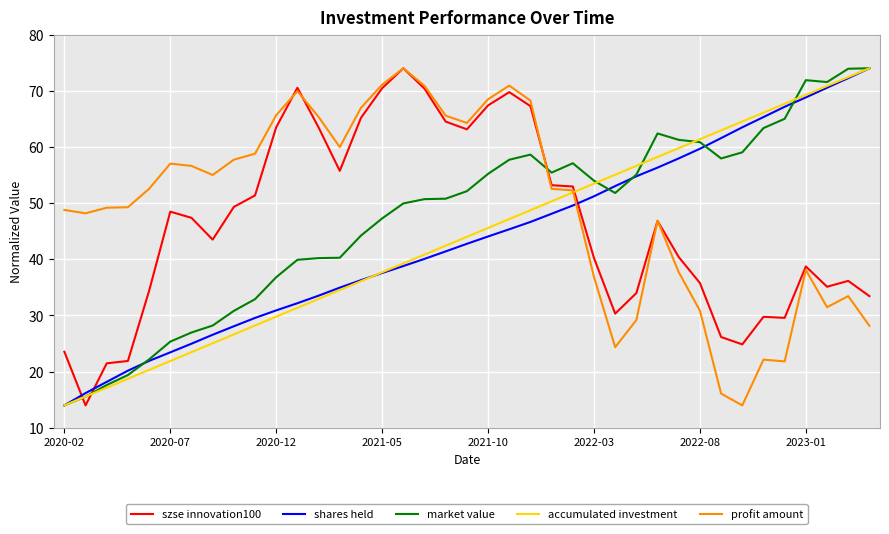

How many values in the szse innovation100 series are below 46?

19